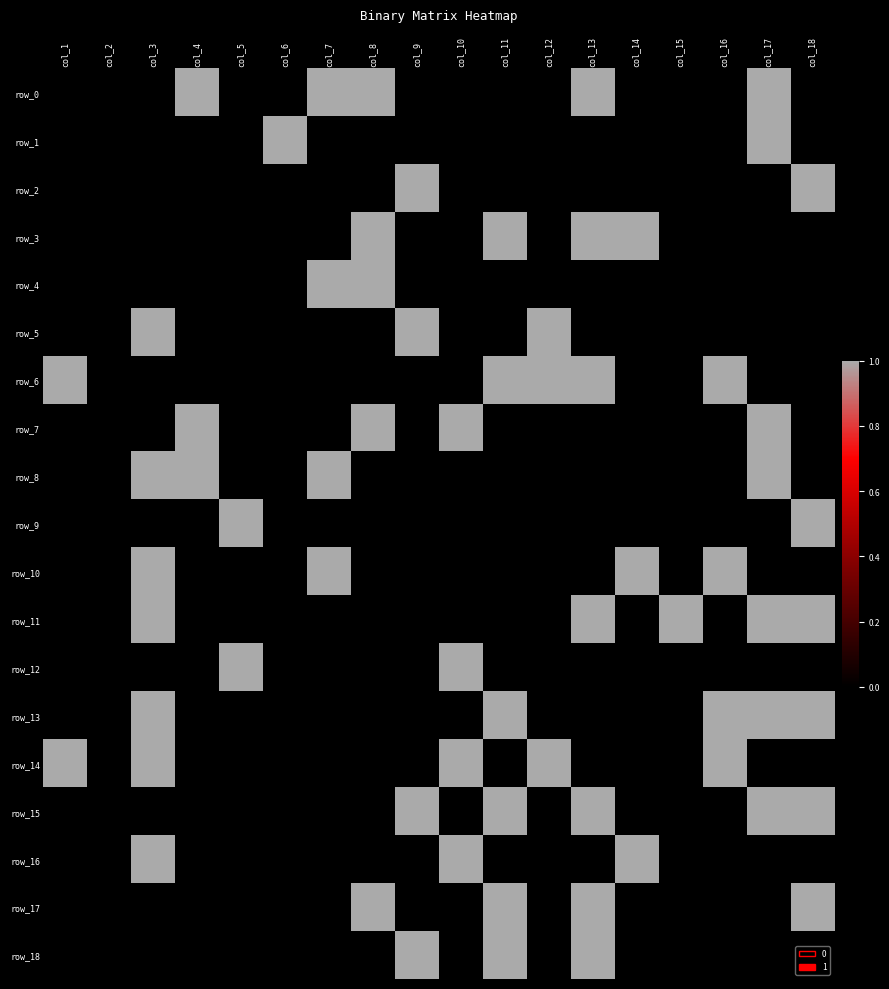

The value of row_4 at col_6 is 1. True or false?

False